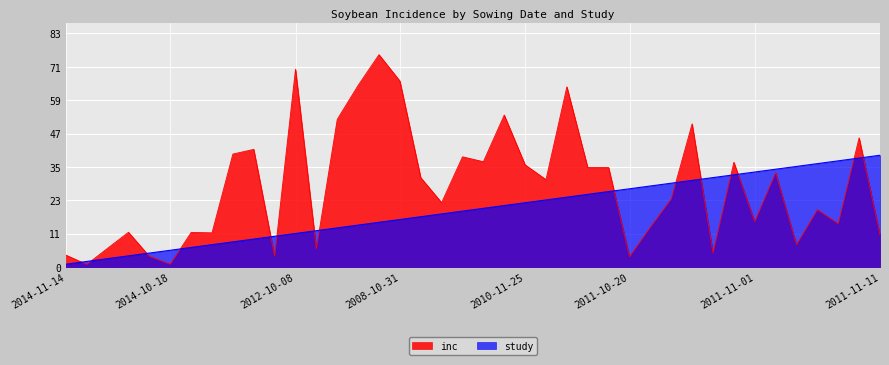

What is the highest value of the inc series?

76.0